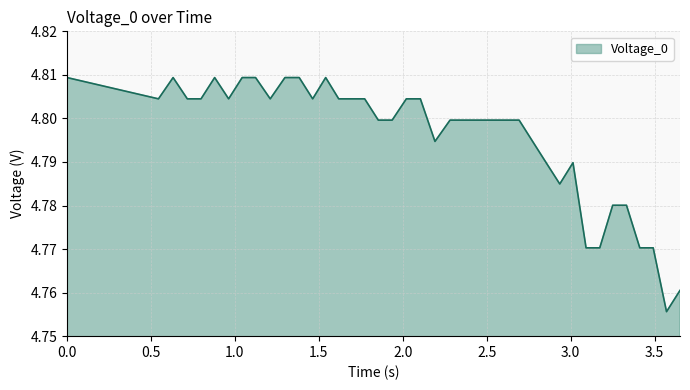

Where is the first local minimum?

0.5